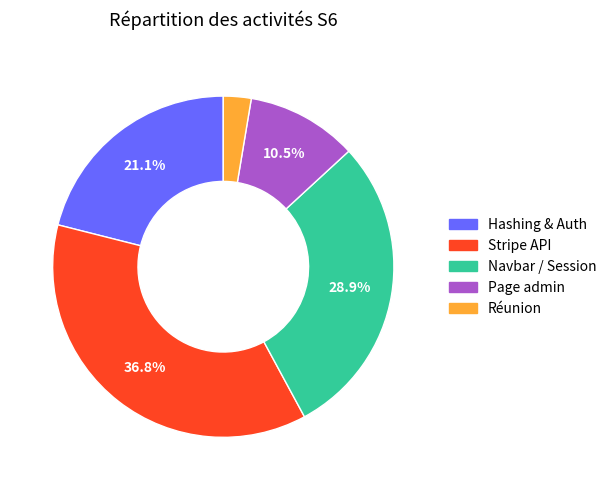

How many segments does this pie chart have?

5